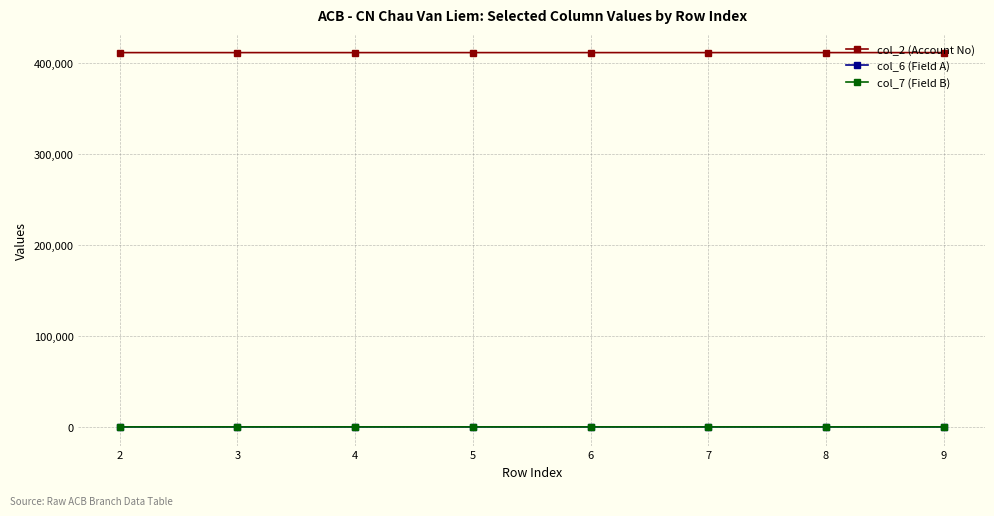

What are all the series names shown in the legend?

col_2 (Account No), col_6 (Field A), col_7 (Field B)